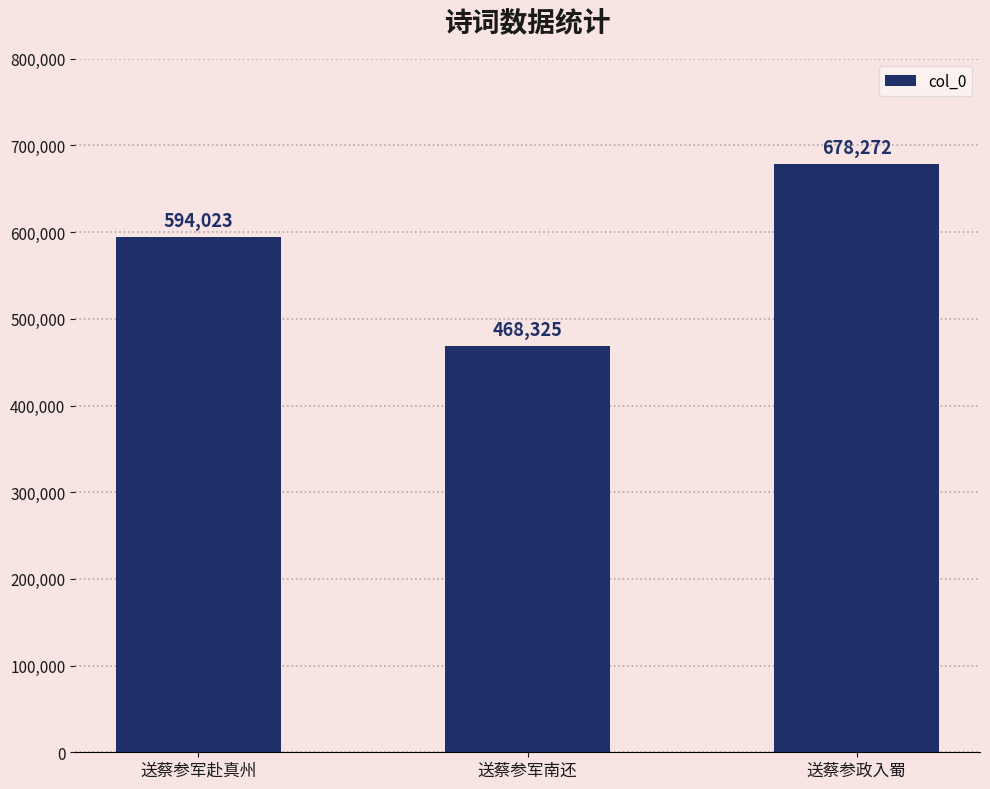

Count the number of categories in the chart.

3